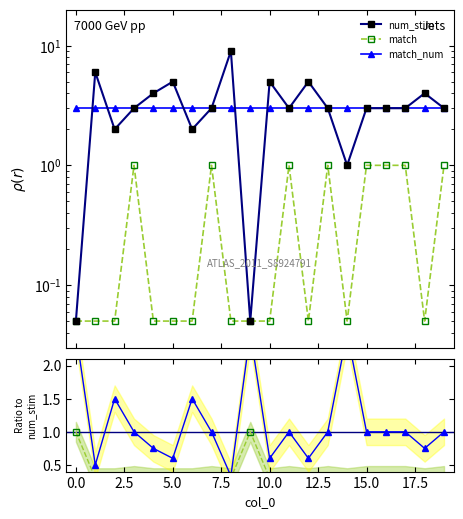

The match series shows 0.4 at 2.5. True or false?

False